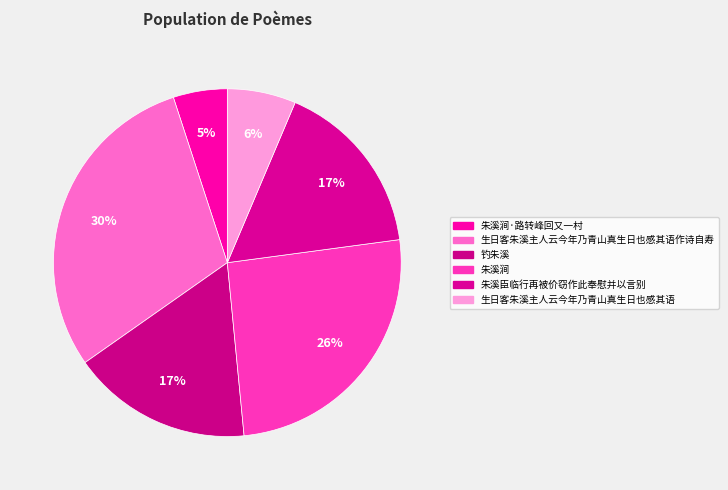

Is there any slice that represents more than half of the pie?

No